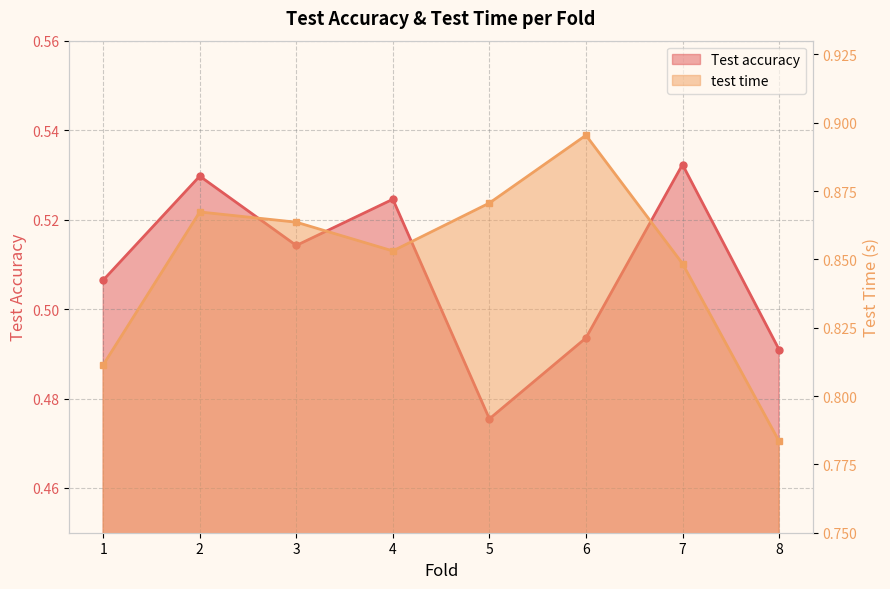

At how many categories does at least one series exceed 0?

8